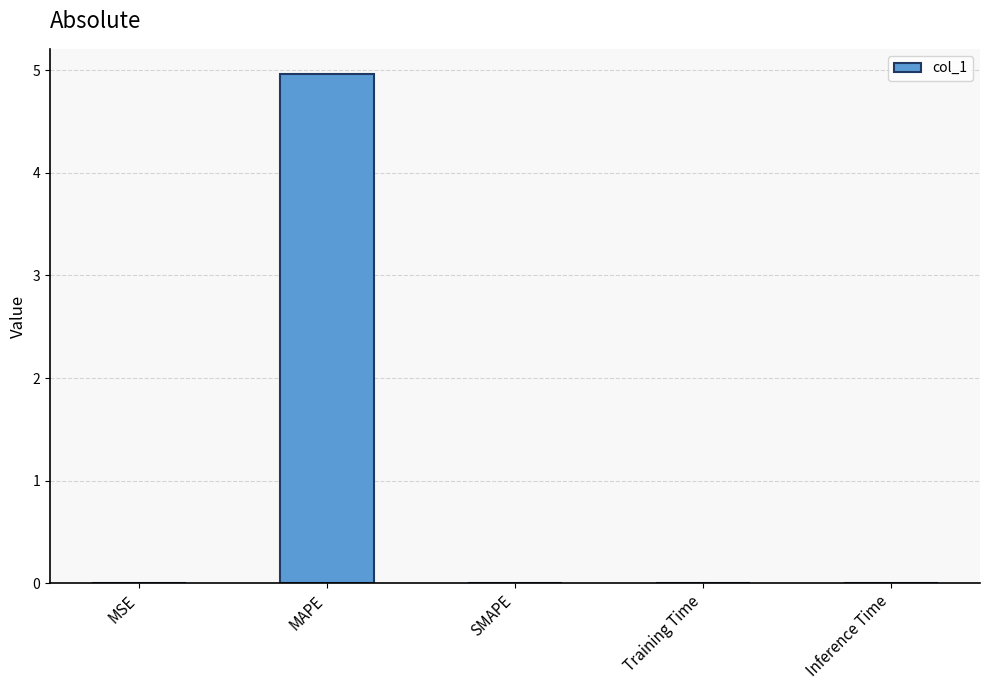

True or false: the data shows 0.0 at MSE.

True